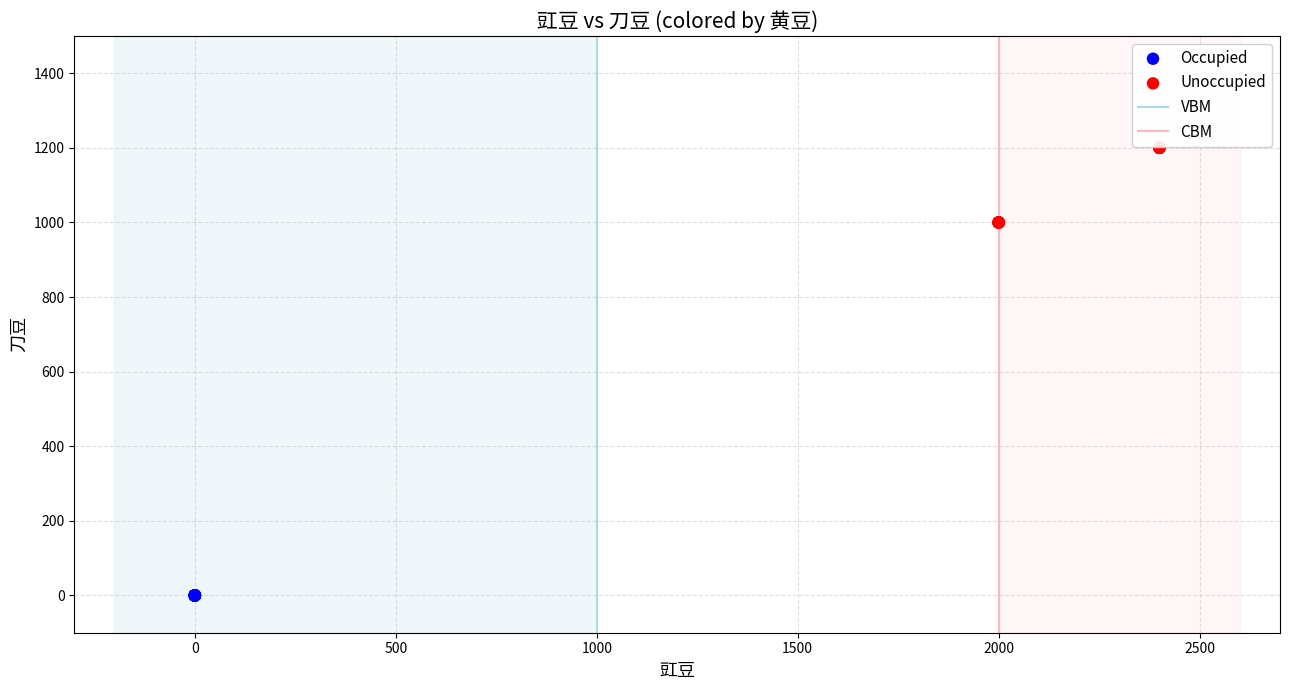

Which series reaches the minimum Y coordinate?

Occupied